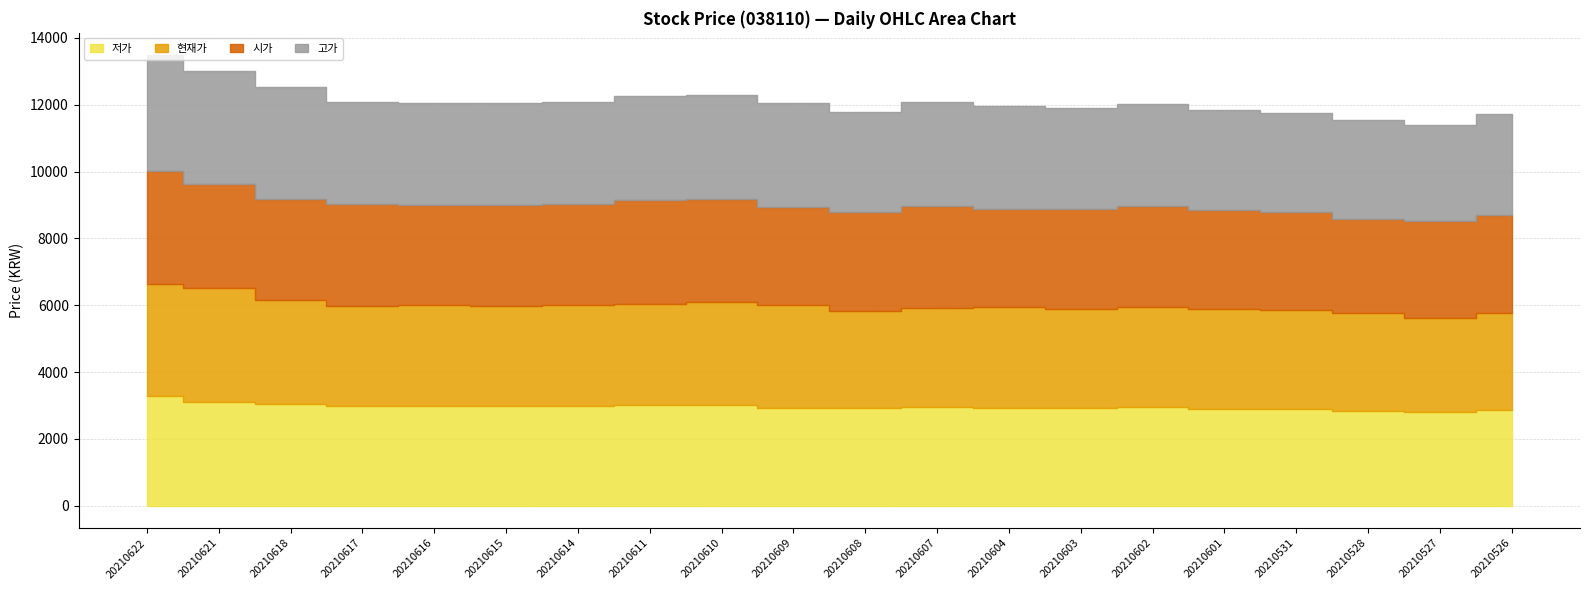

True or false: 현재가 and 저가 cross at least once.

False